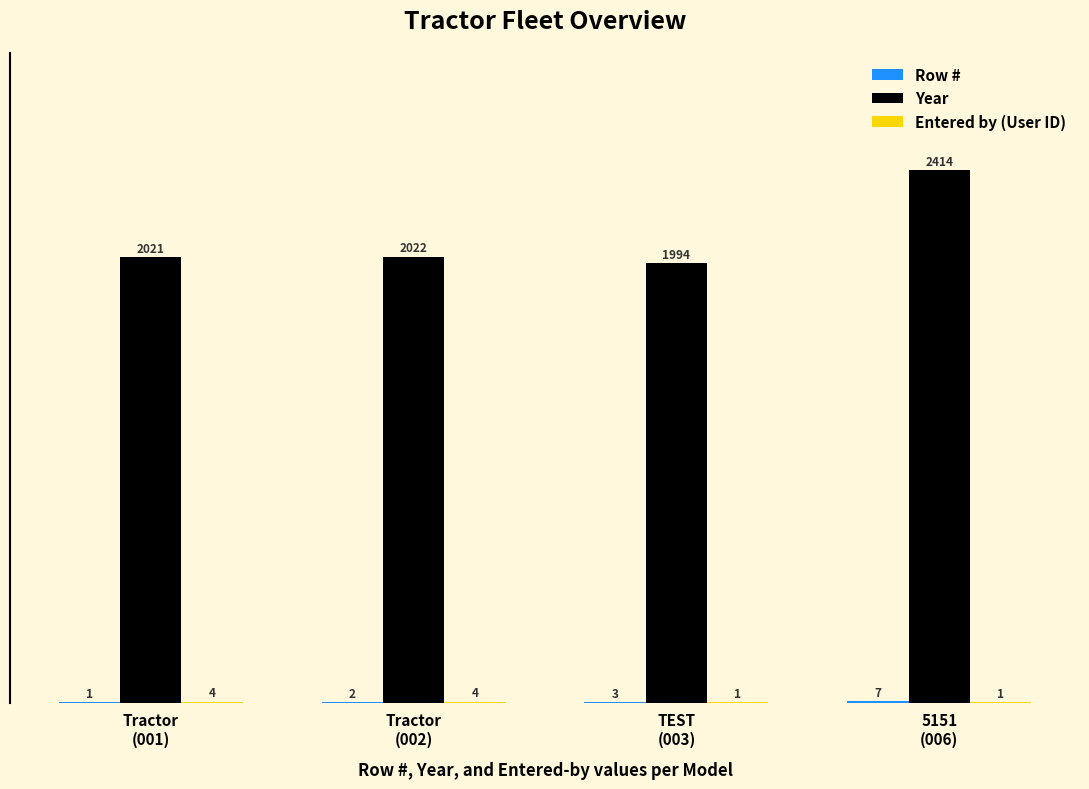

What is the greatest value displayed?

2414